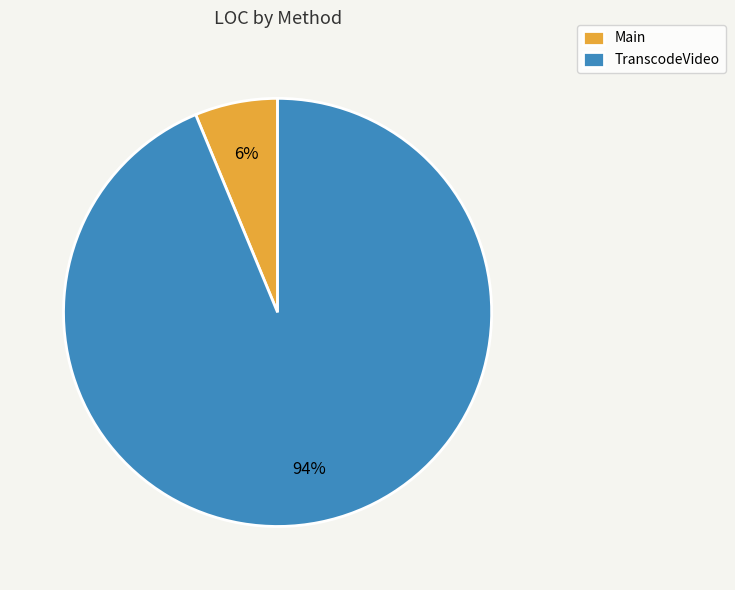

How many slices are in this pie chart?

2